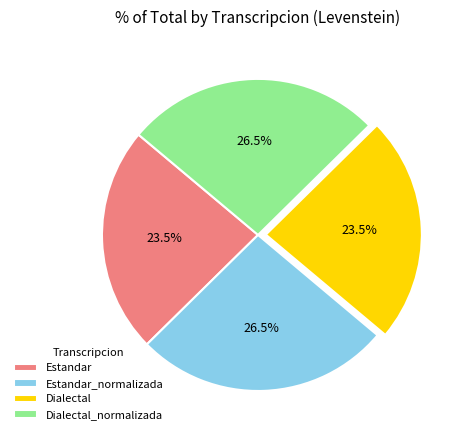

Approximately how many times larger is the value at Estandar_normalizada compared to Dialectal_normalizada?

1.0